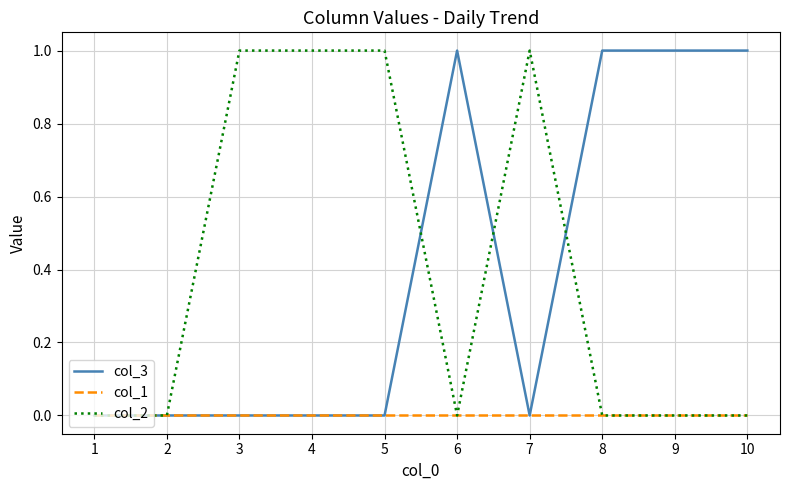

The col_3 series shows 0 at 7. True or false?

True